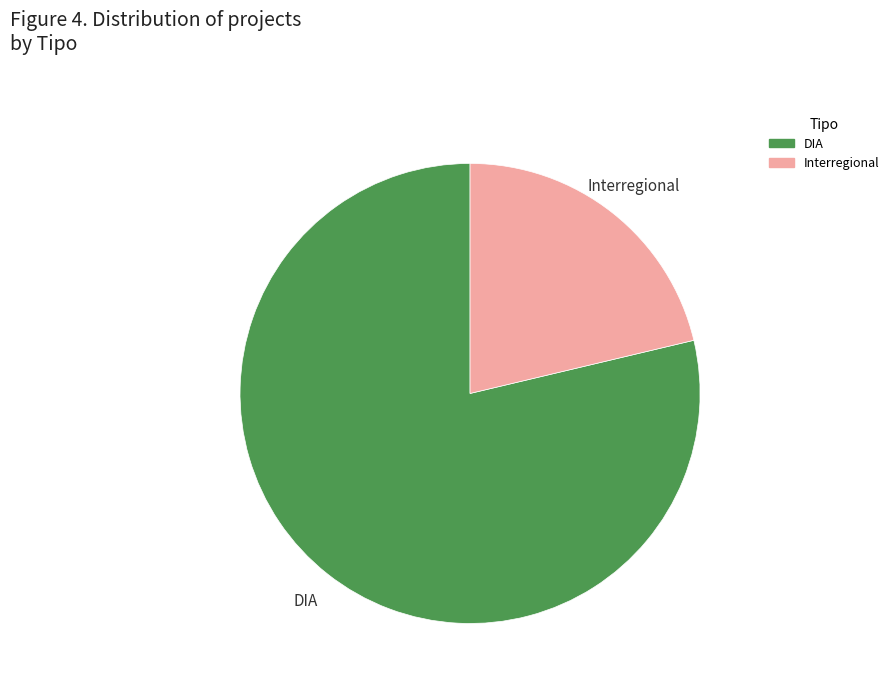

Combined, do Interregional and DIA account for over 50%?

Yes